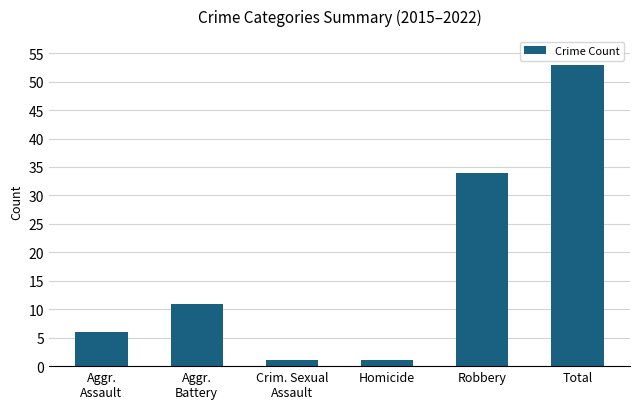

What is the sum of all values?

106